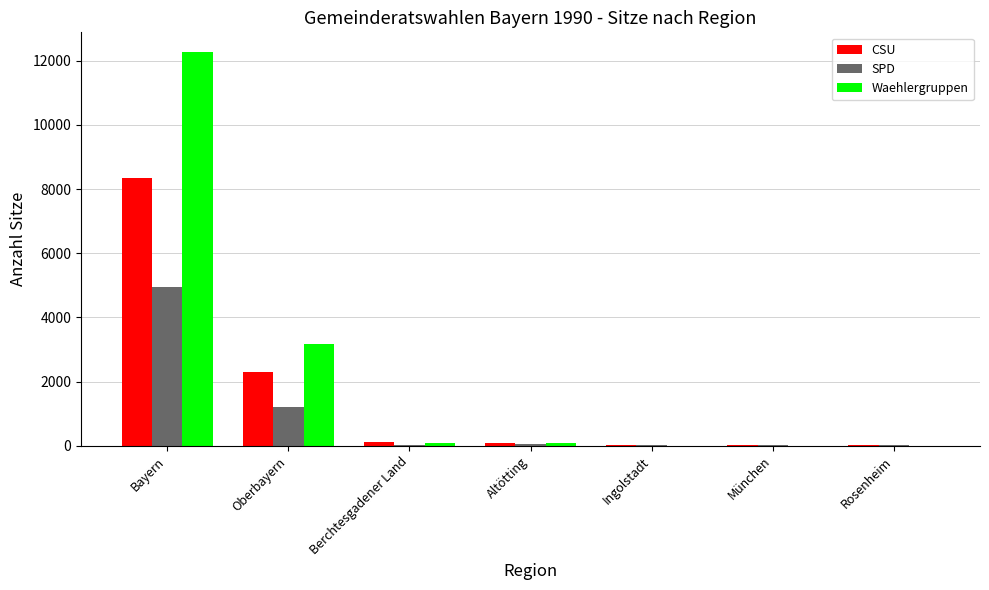

What is the maximum value for Waehlergruppen?

12273